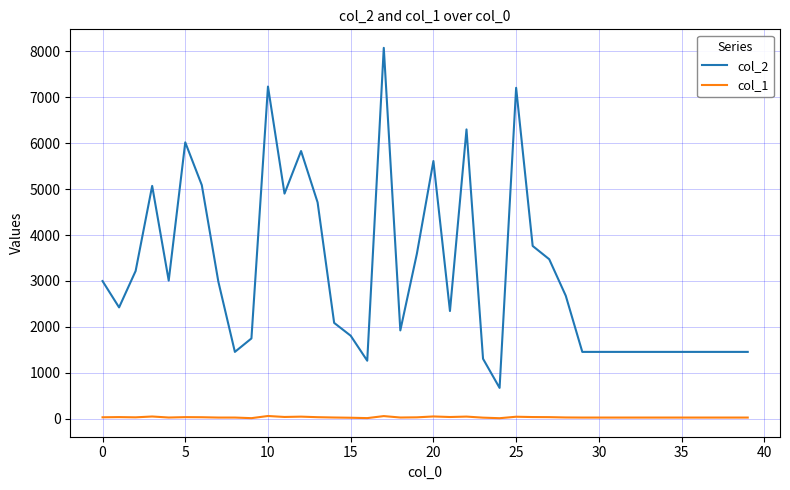

Does the chart have visible grid lines?

Yes